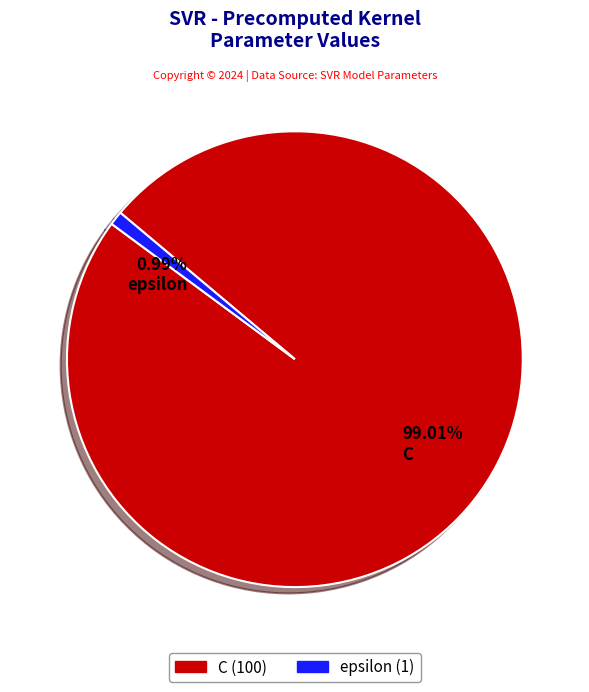

To the nearest percent, what percentage of the pie is epsilon?

1%